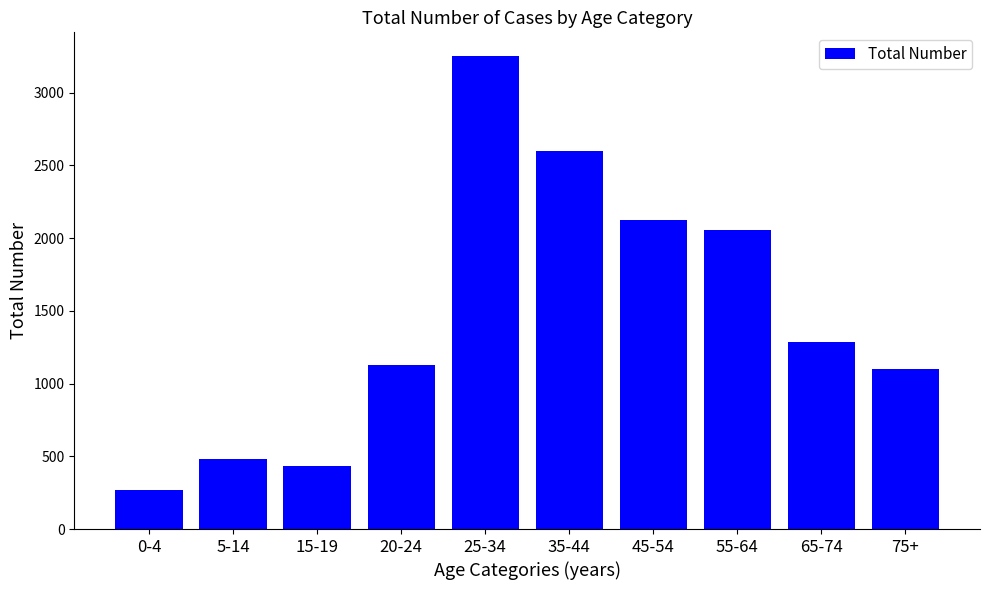

Reading left to right, list all the values displayed in this chart.

0-4=271	5-14=478	15-19=436	20-24=1130	25-34=3251	35-44=2595	45-54=2121	55-64=2057	65-74=1288	75+=1100